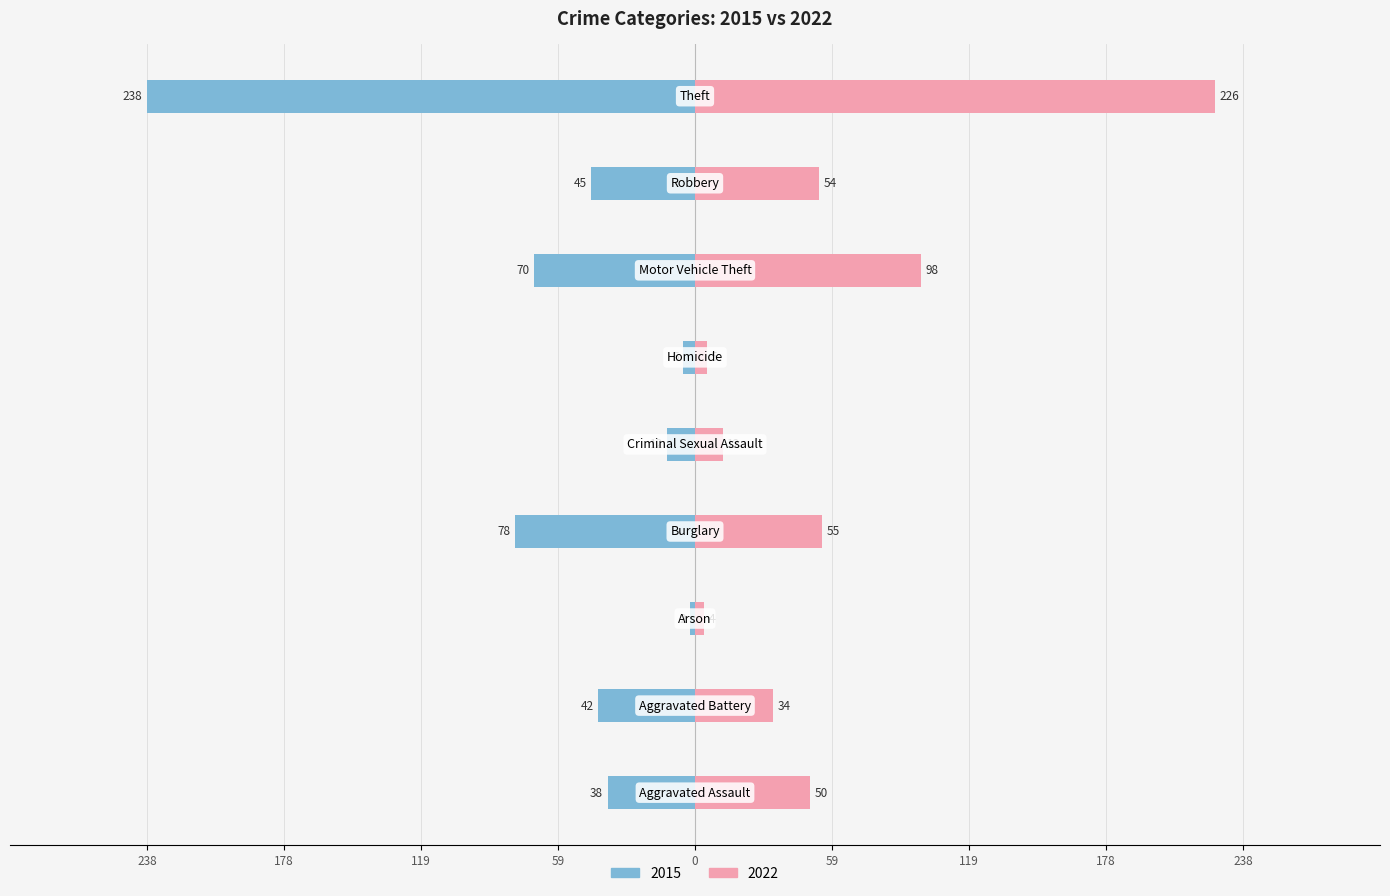

What are all the series names shown in the legend?

2015, 2022